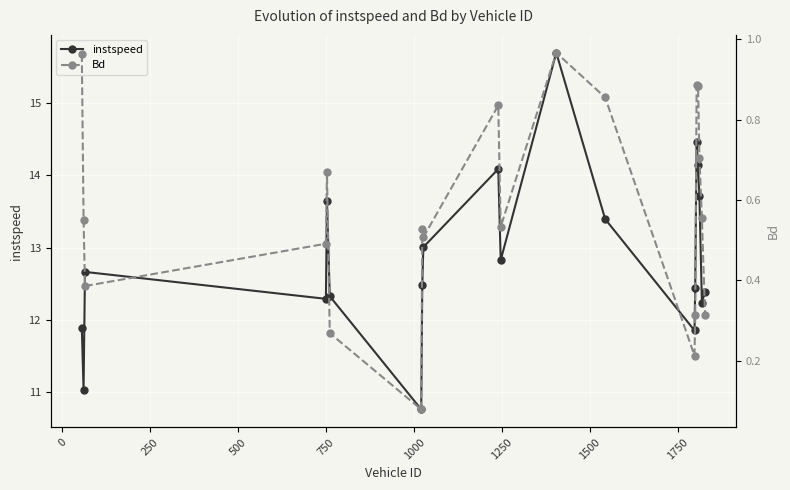

Which series has the largest total across all categories?

instspeed